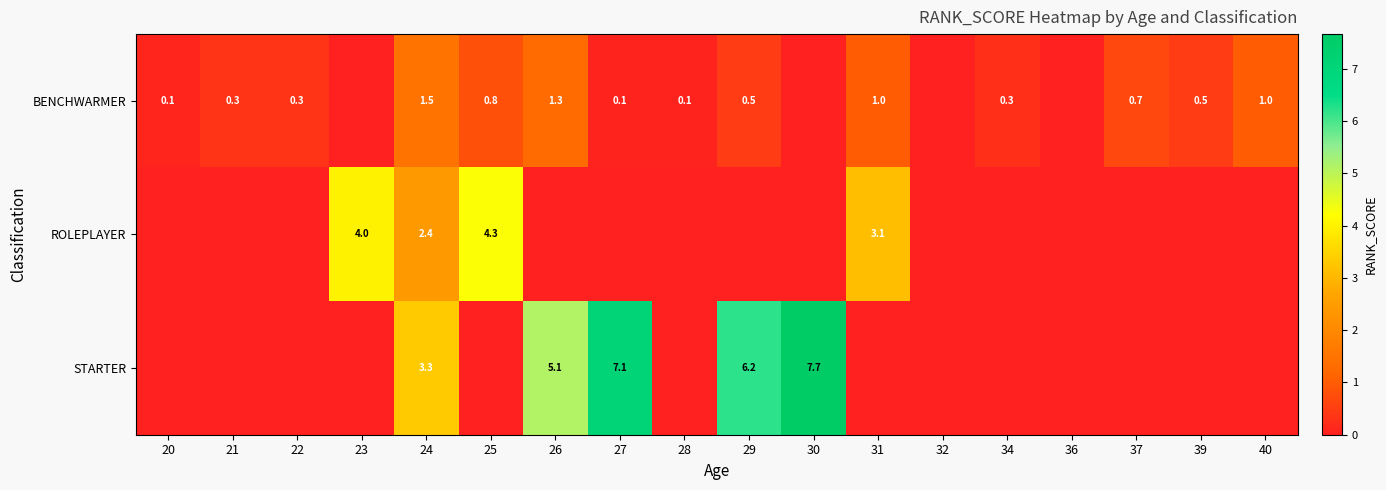

At 24, list the series in order from smallest to largest.

BENCHWARMER, ROLEPLAYER, STARTER